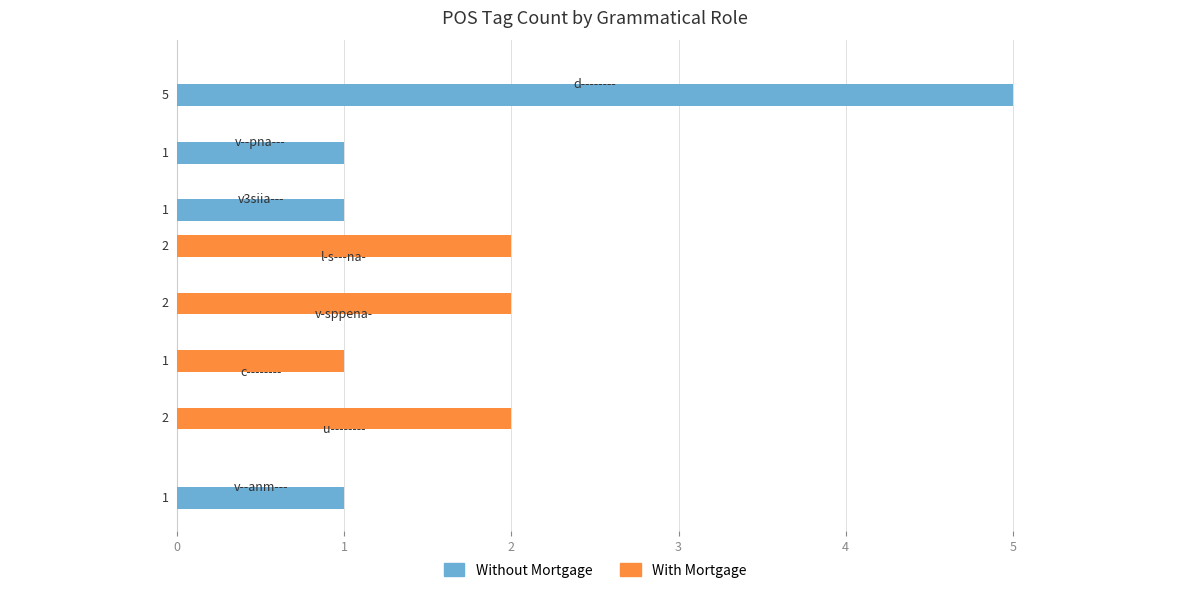

What is the maximum value shown in the chart?

5